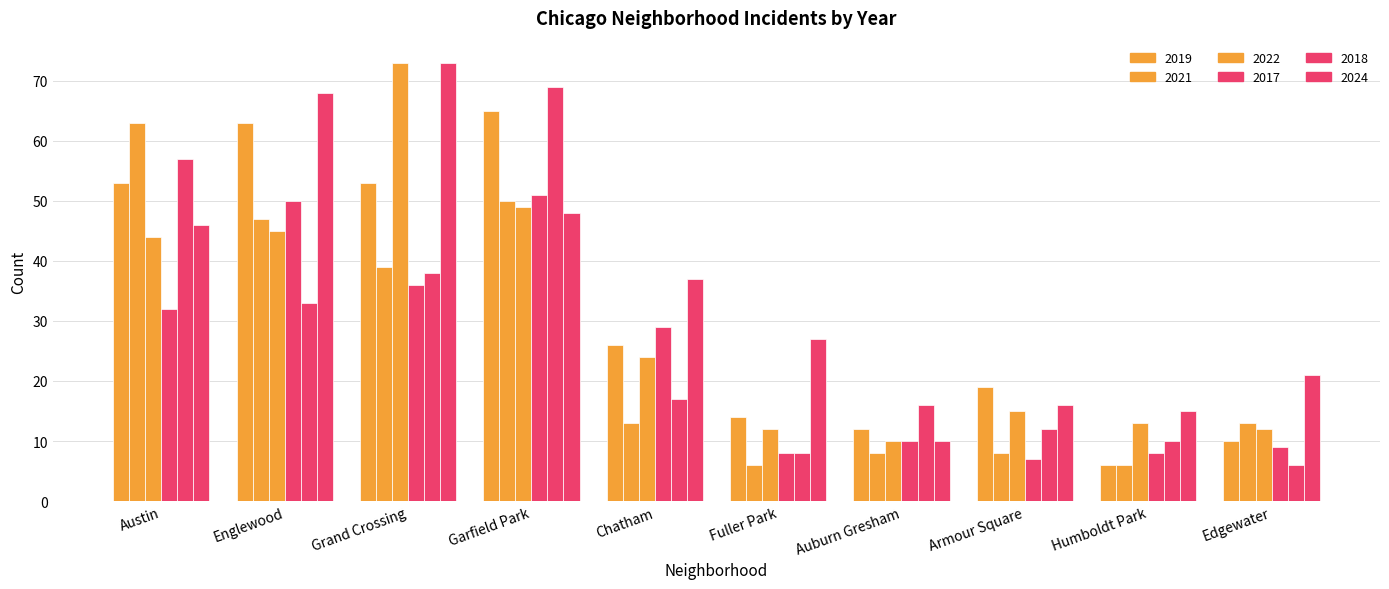

Between Englewood and Chatham, which is larger?

Englewood